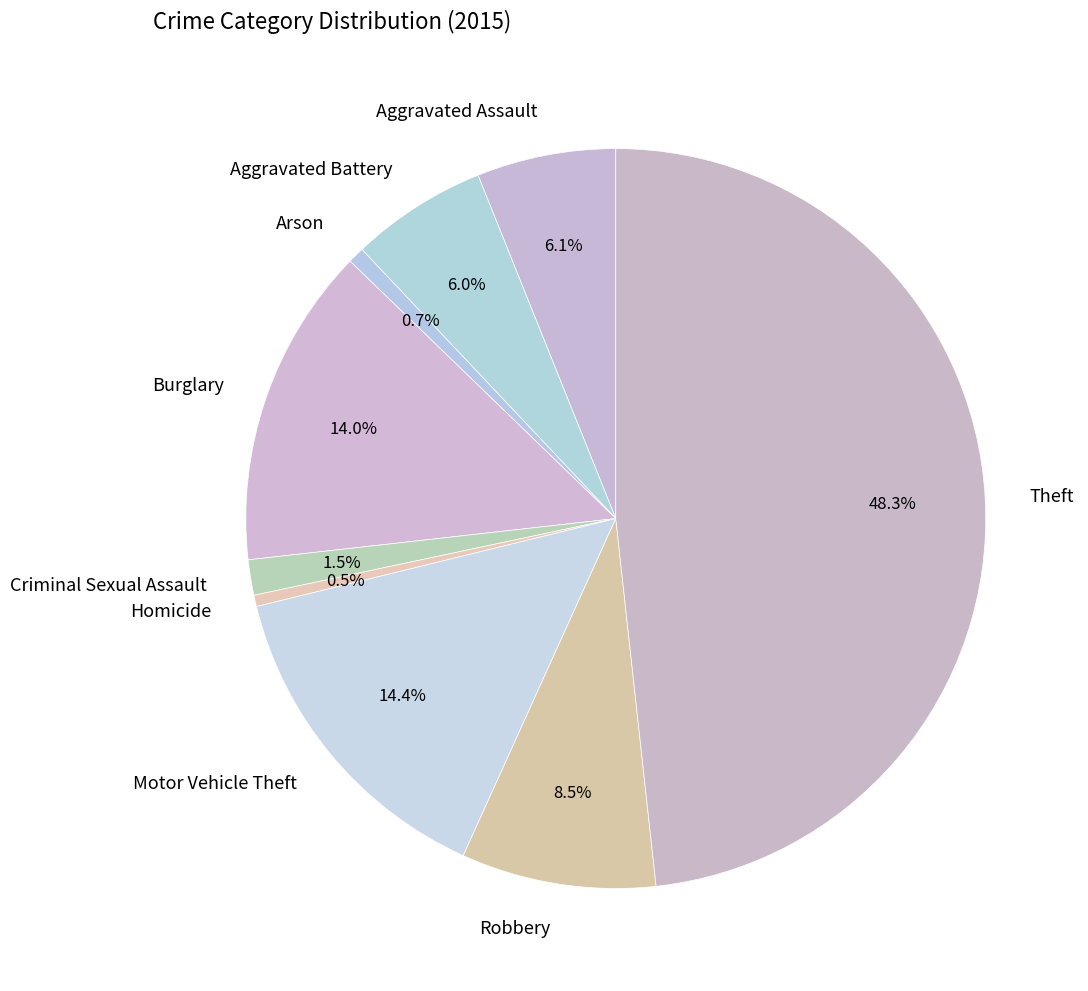

True or false: Robbery accounts for 1% of the total.

False